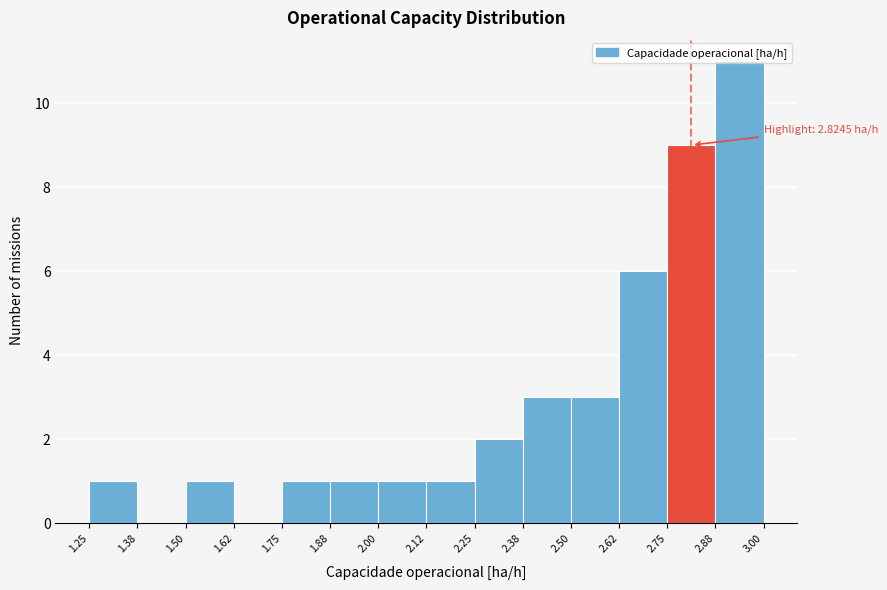

Over which range of the x-axis is the bar tallest?

2.88 to 3.00